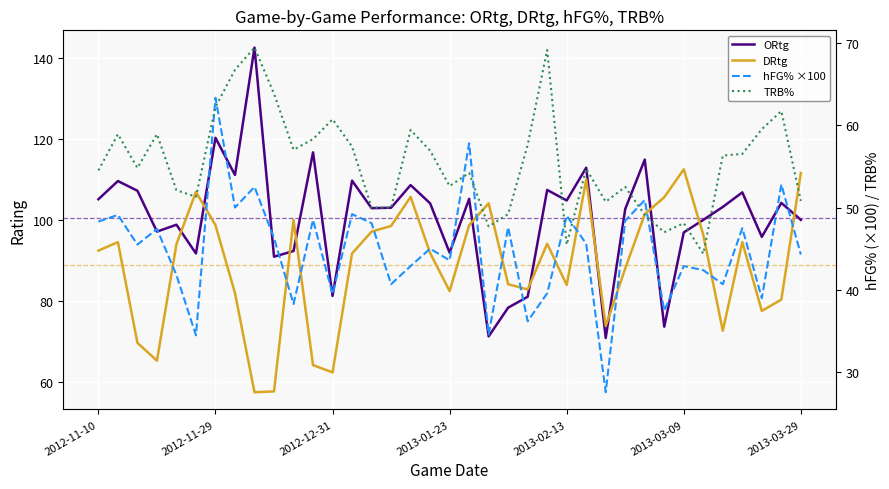

What is the sum of the hFG% ×100 values at 12 and 32?

80.2